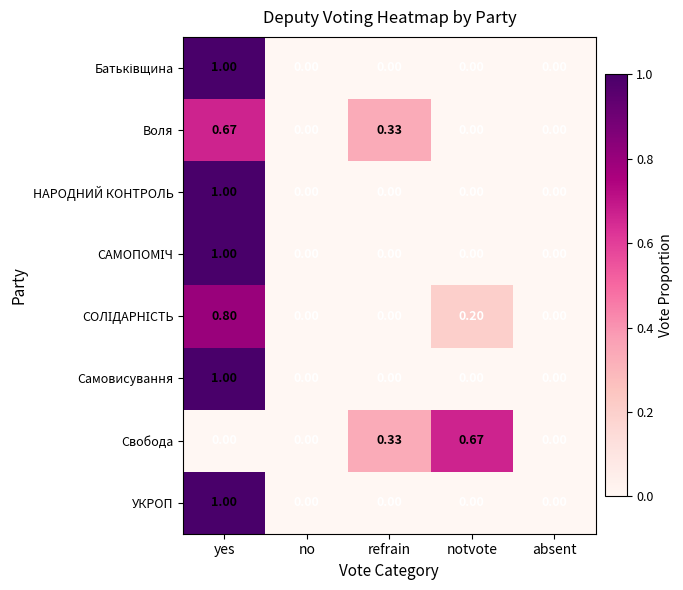

At which label does Свобода reach its peak?

notvote